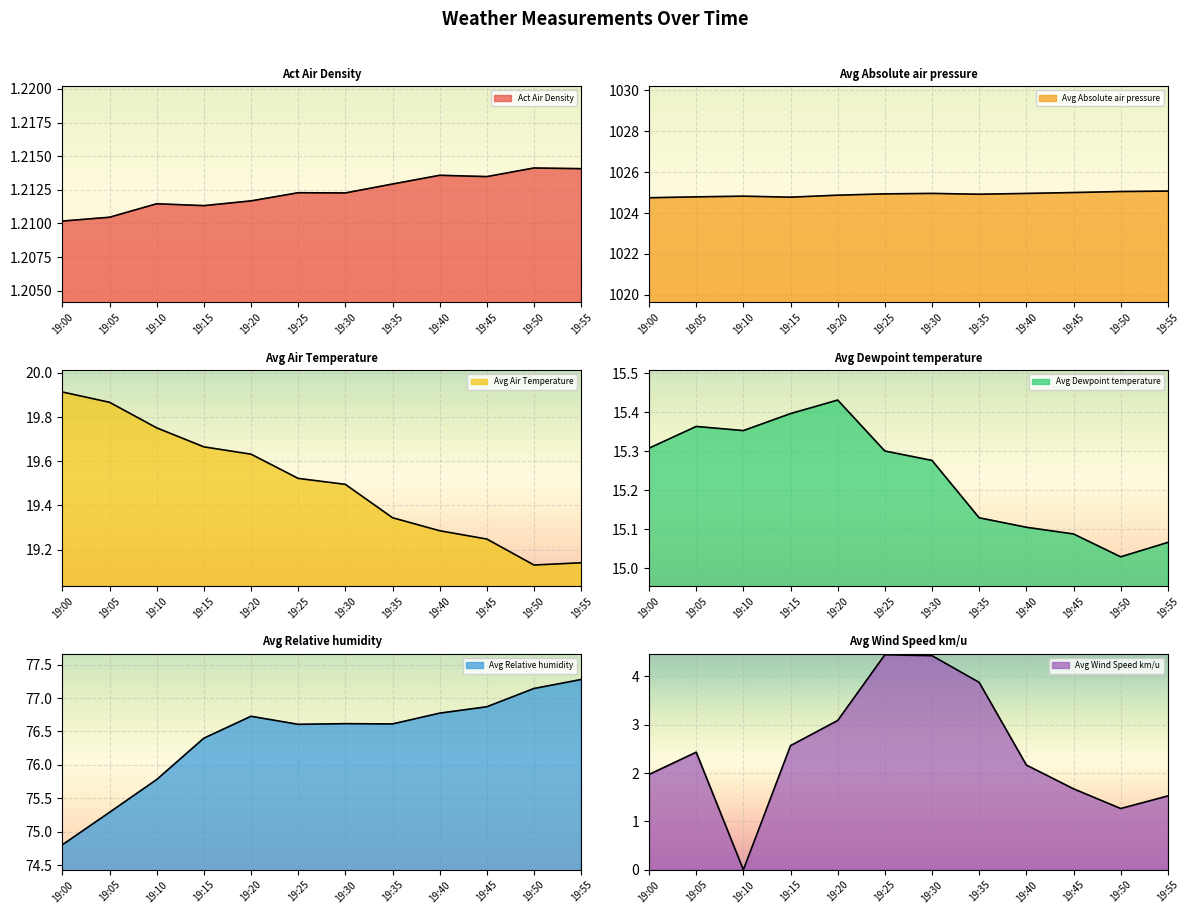

True or false: Avg Dewpoint temperature and Act Air Density cross at least once.

False